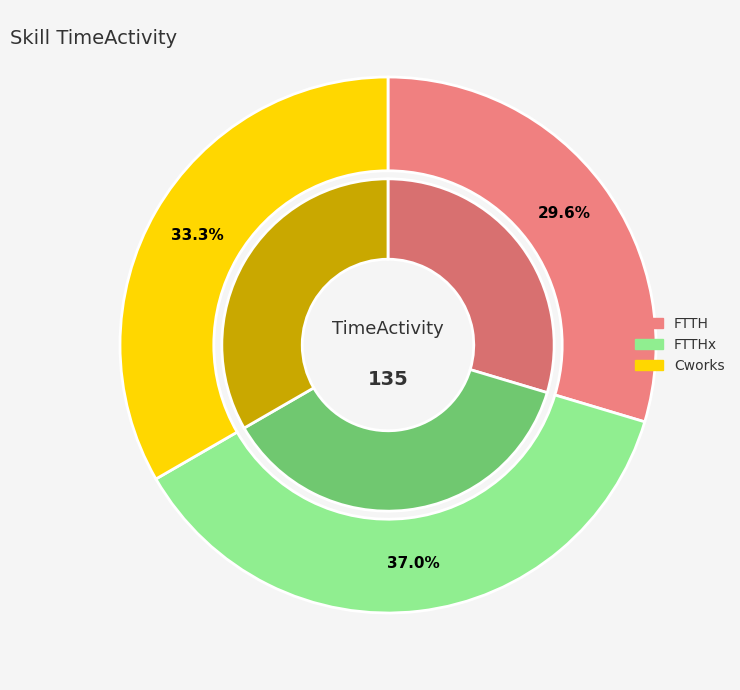

What percentage is the FTTH slice, to the nearest percent?

30%